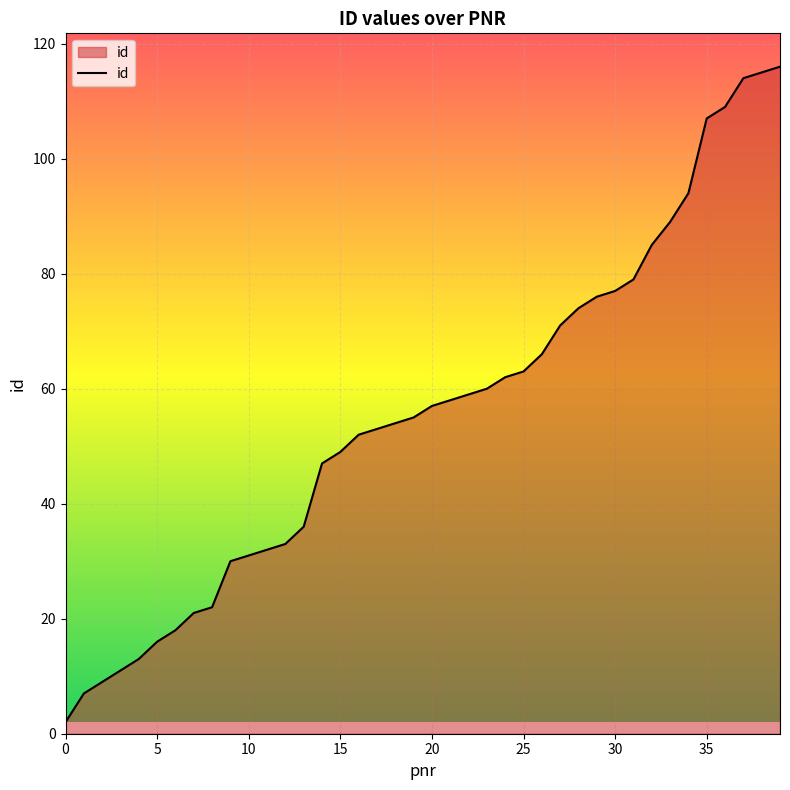

What is the difference between the maximum and minimum values?

114